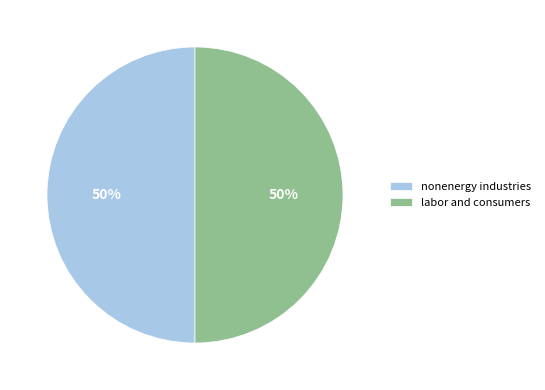

To the nearest percent, what is the average slice percentage?

50%